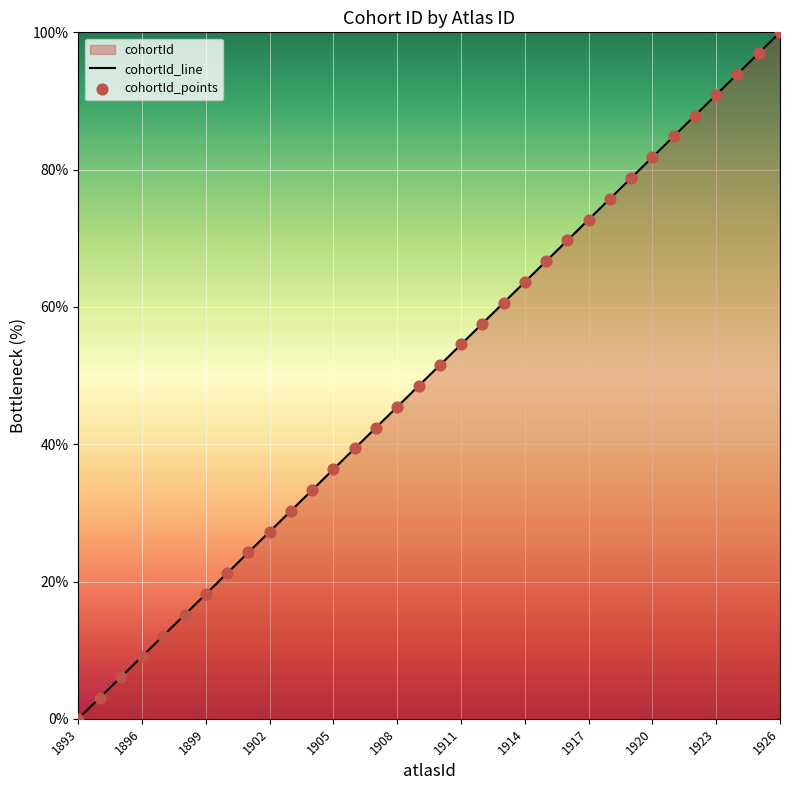

What is the difference between the maximum and minimum values?

100.0